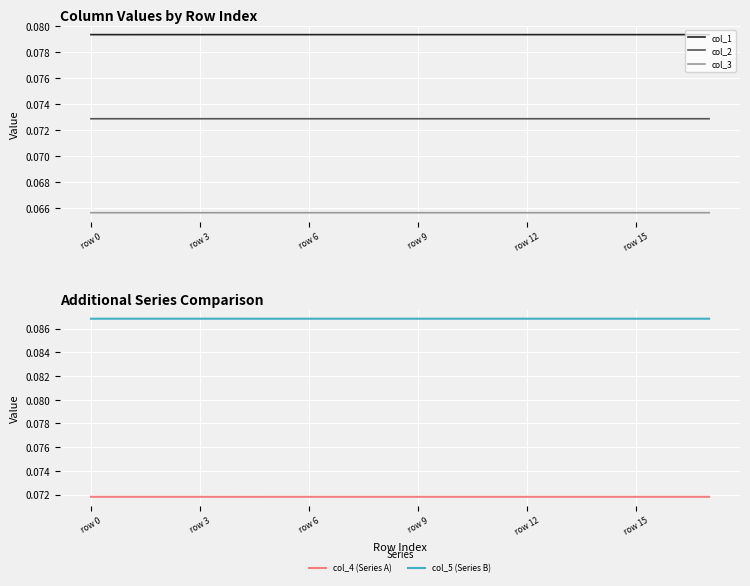

Is it true that col_2 equals 0.0 at row 12?

False